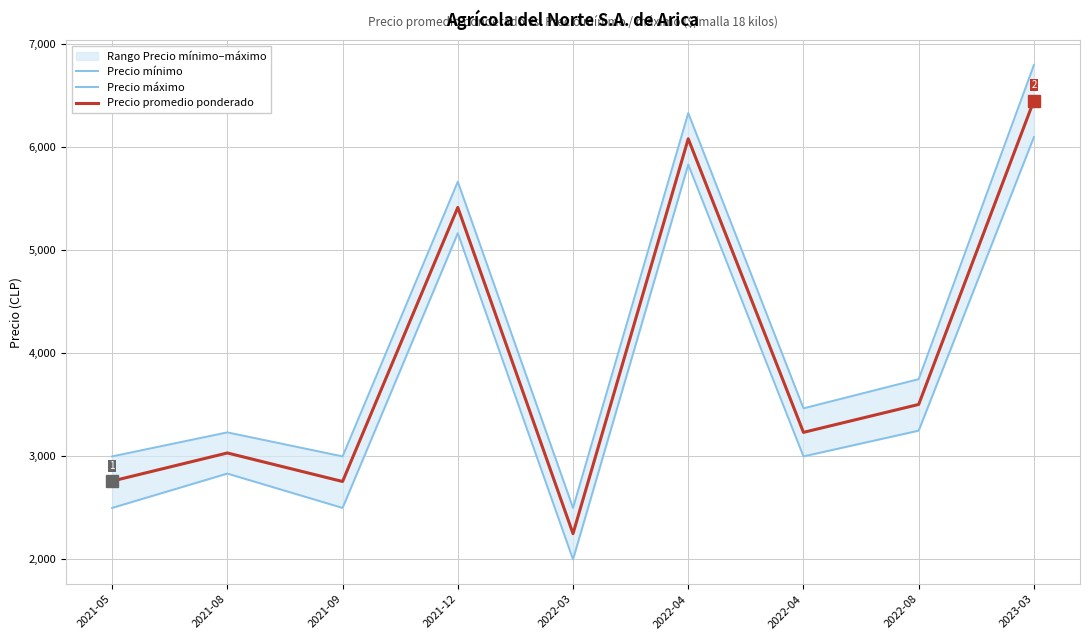

Which series has the largest total across all categories?

Precio máximo